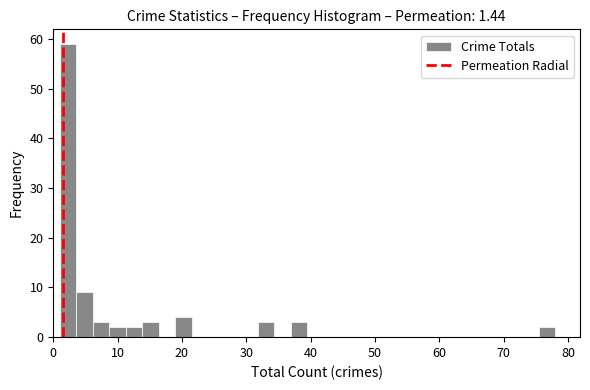

Around what value on the x-axis is the tallest bar? Give the approximate position of its centre, as read against the axis.

2